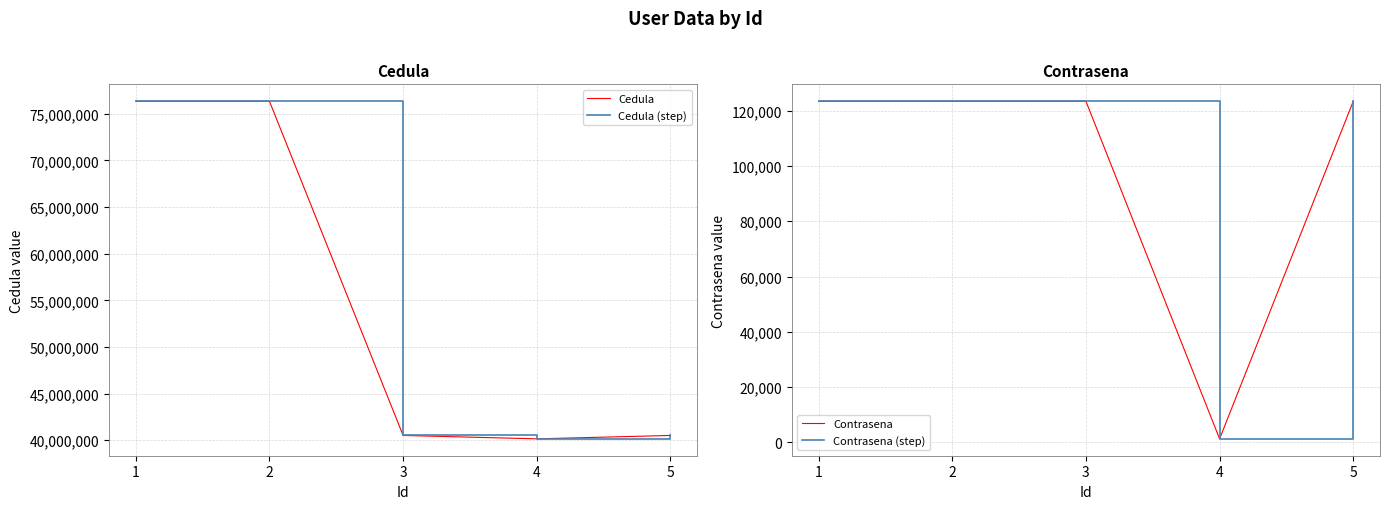

What is the value of the Cedula point at the 2nd from the left?

76346498